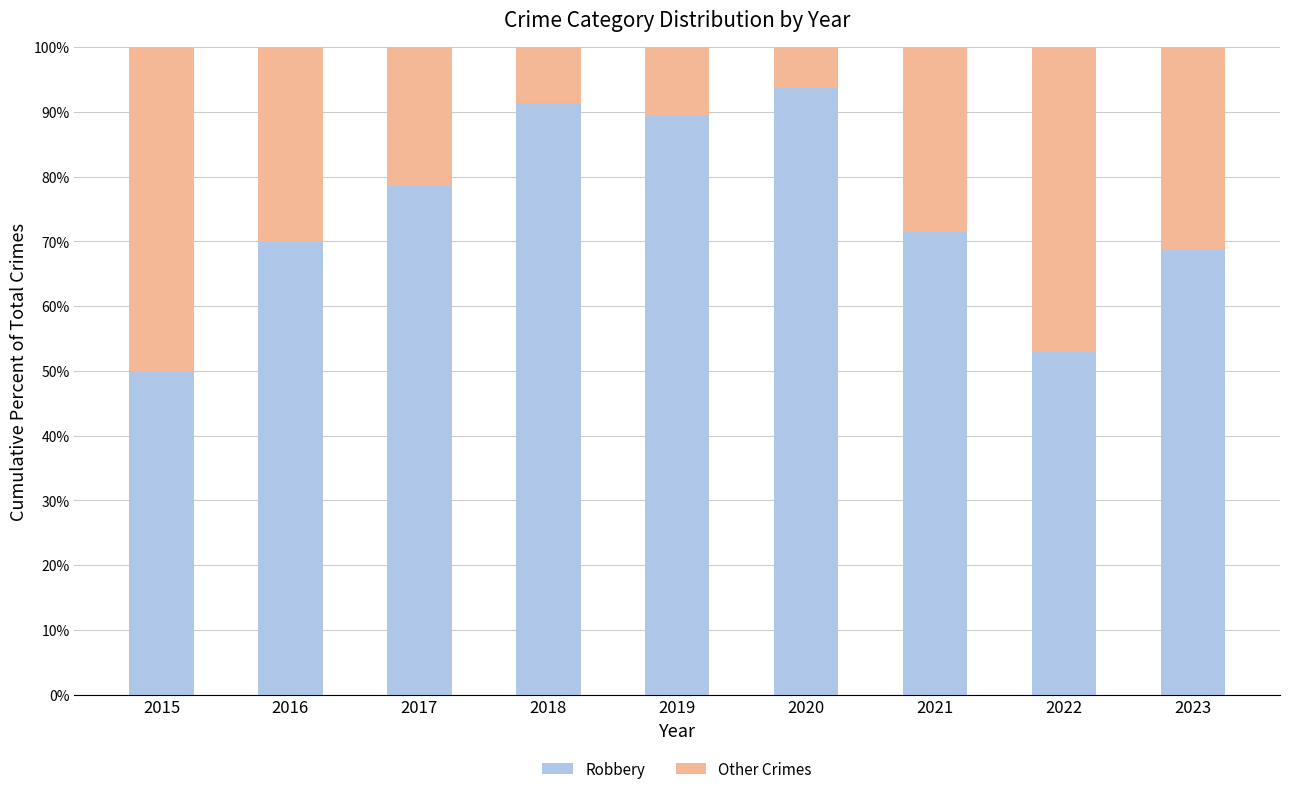

Which category has the lowest value in the Robbery series?

2015